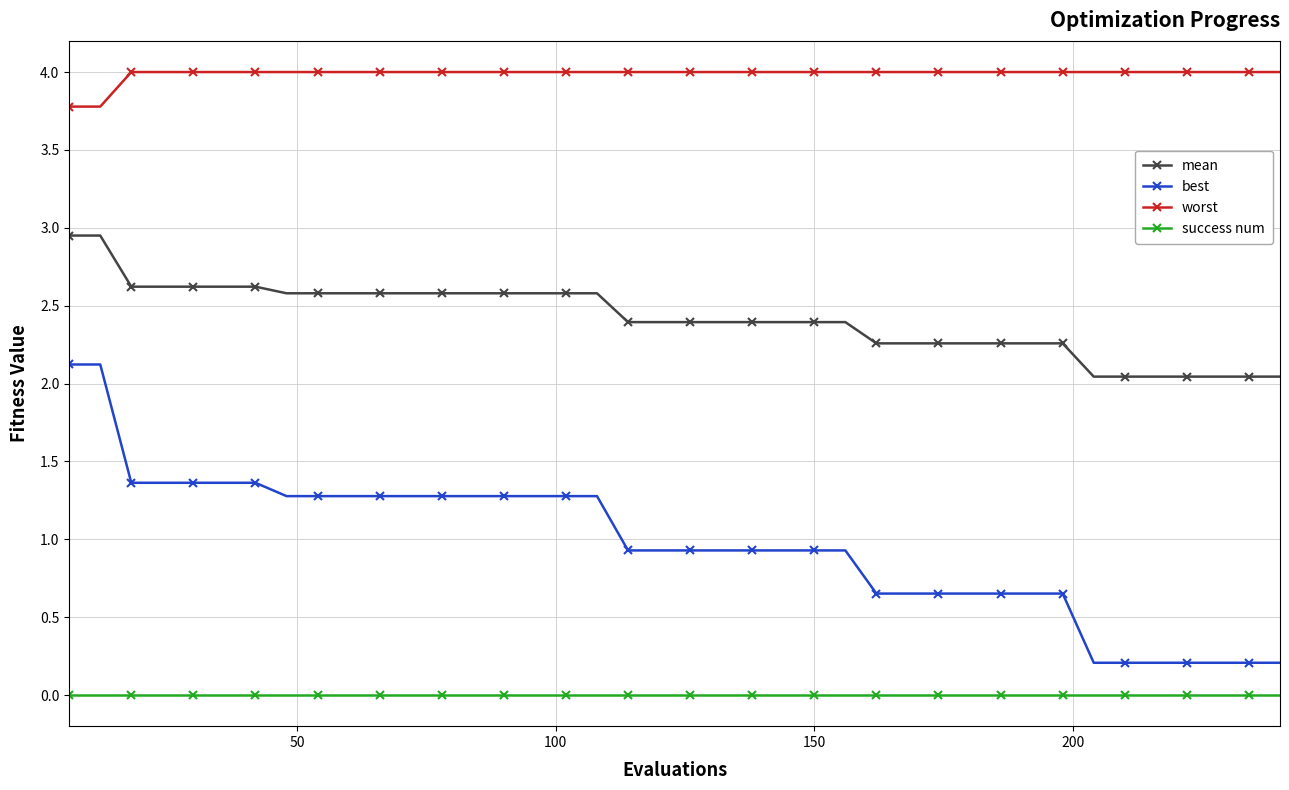

At how many categories does at least one series exceed 2?

40